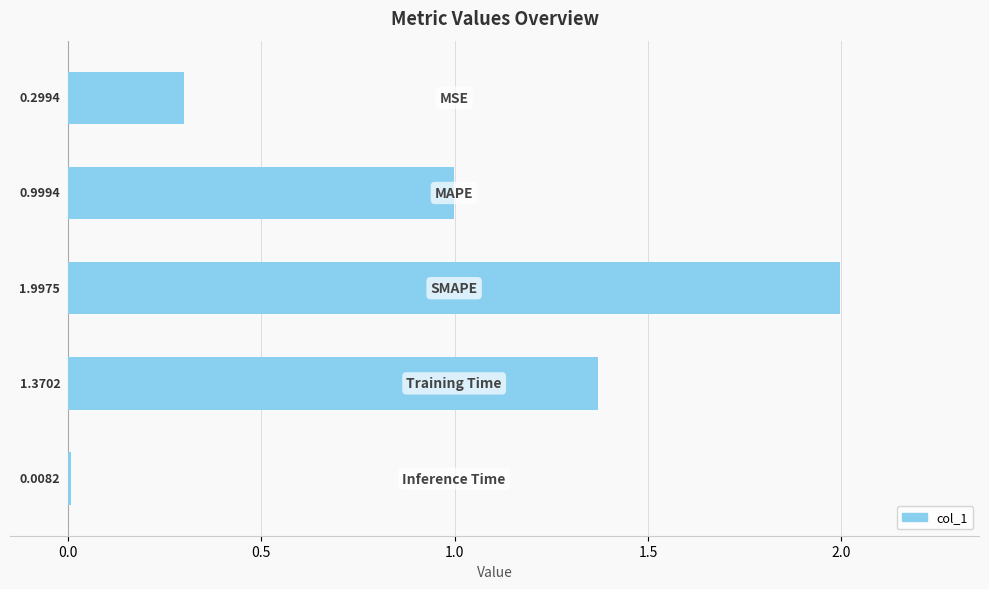

What is the difference between the second highest and second lowest values?

1.1